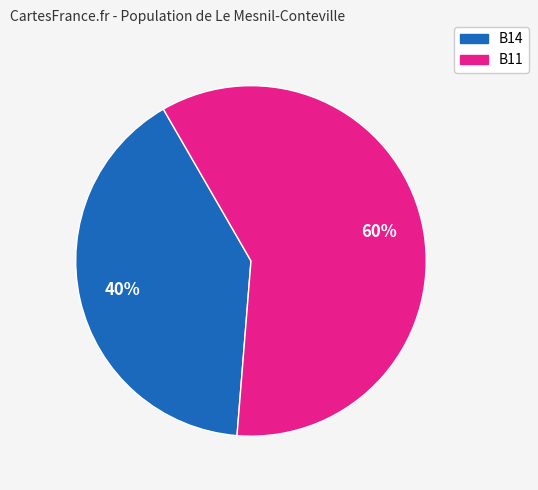

Does any single category account for the majority?

Yes